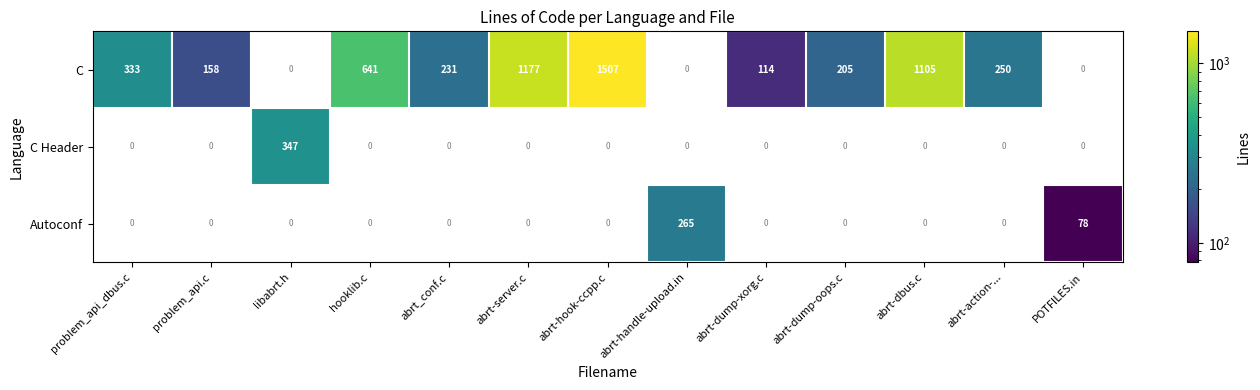

What is the smallest value displayed?

78.0